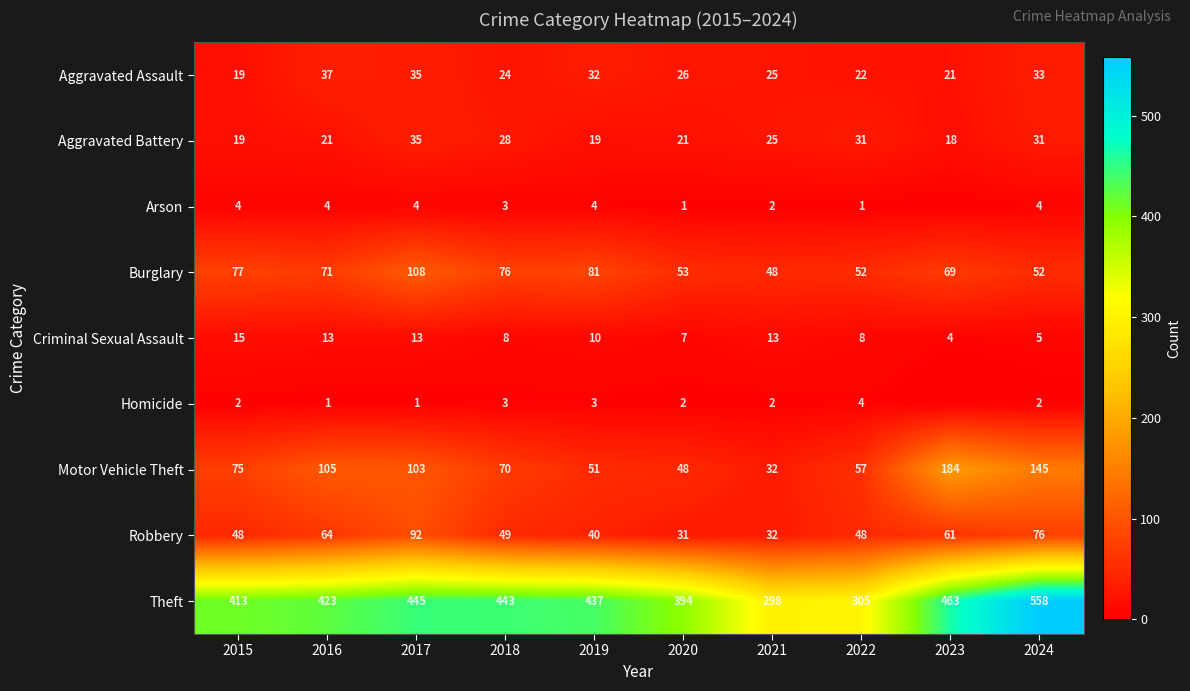

Between 2022 and 2024, which series saw the biggest shift?

Theft